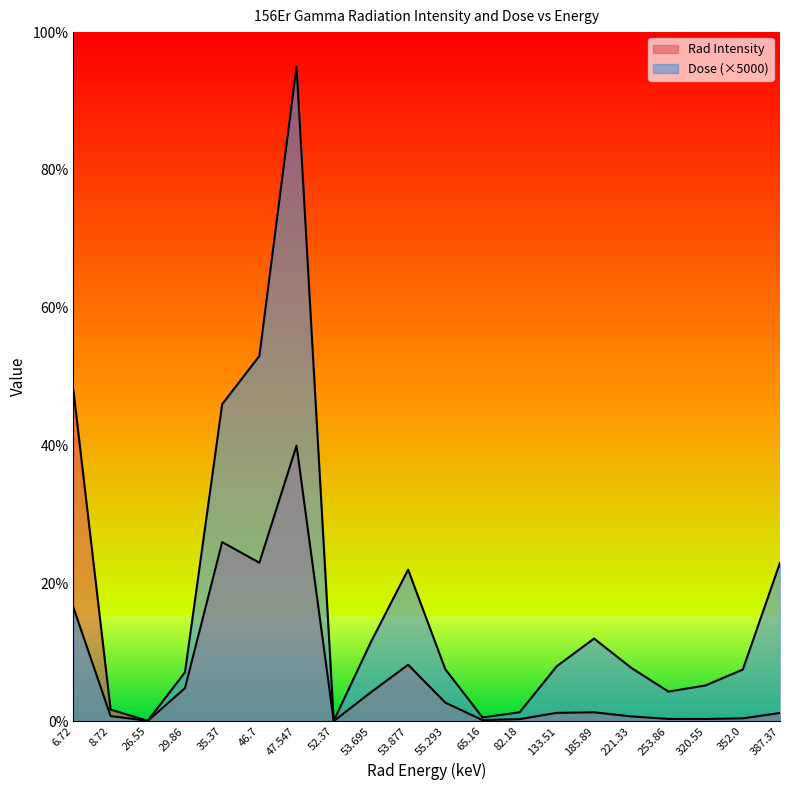

At which category does Rad Intensity reach its first local peak?

35.37